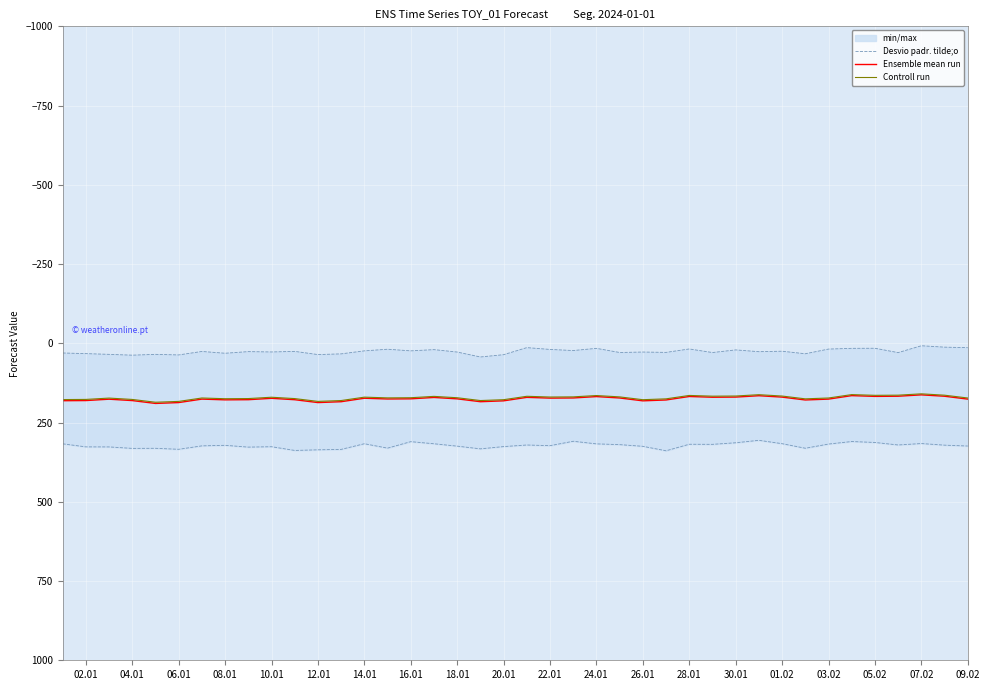

What is the highest value of the Controll run series?

185.9